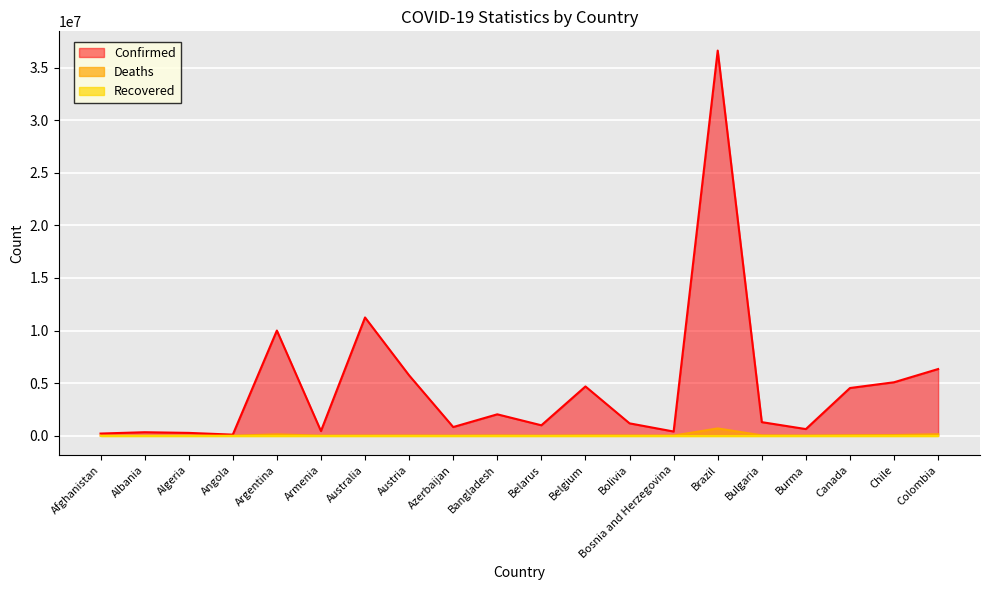

Which series has the largest total across all categories?

Confirmed